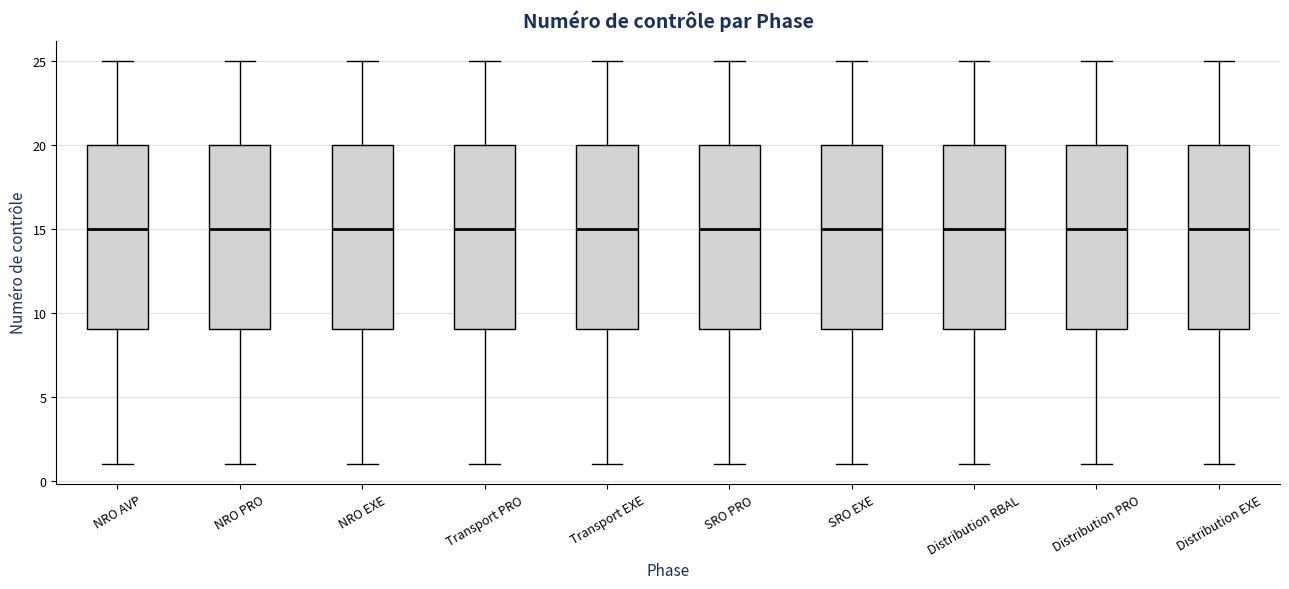

Where is the upper edge of the box for NRO PRO on the y-axis? The values are not printed on the chart, so give them approximately, as read against the axis.

20